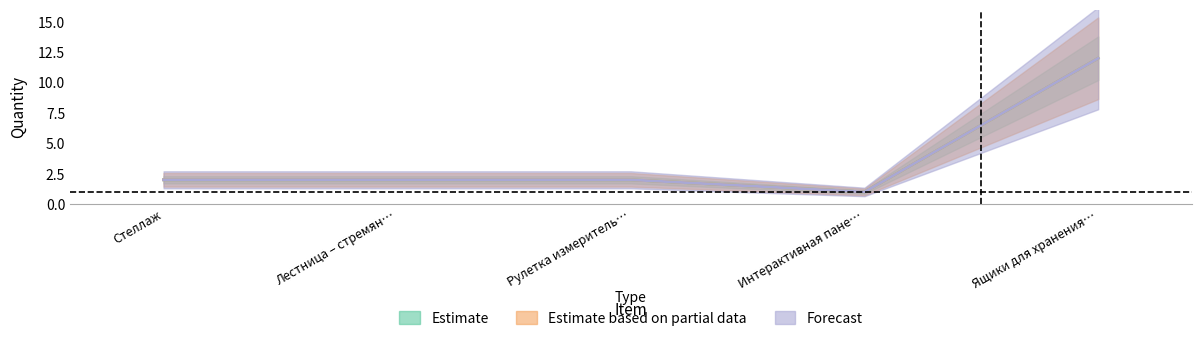

True or false: Estimate based on partial data and Forecast cross at least once.

False